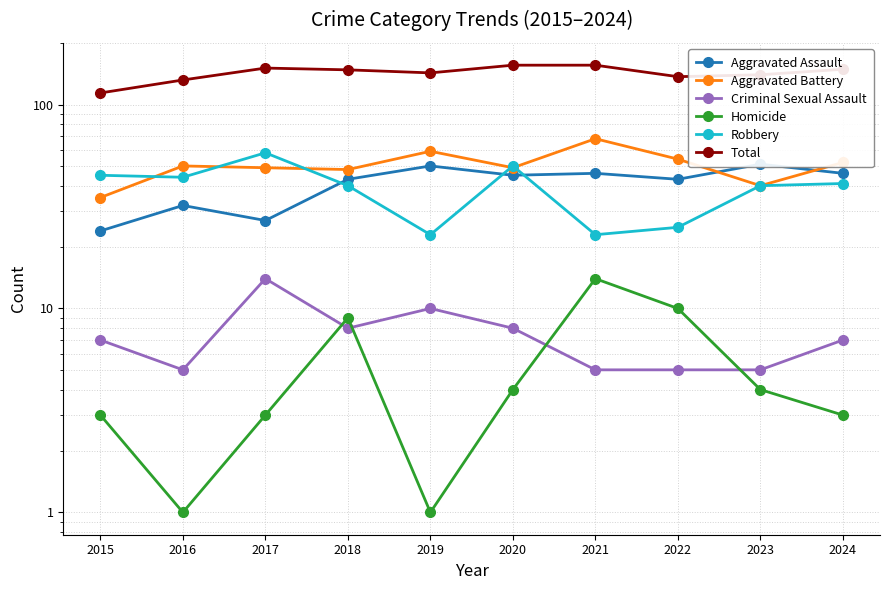

Is the value of Criminal Sexual Assault at 2016 greater than the value of Aggravated Battery at 2024?

No